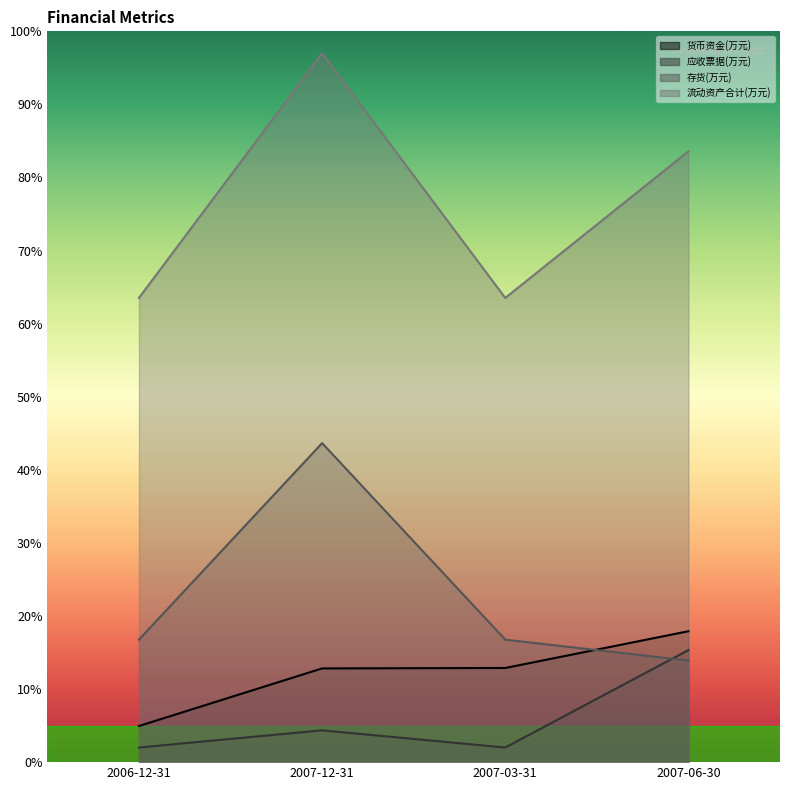

Which category has the lowest value in the 货币资金(万元) series?

2006-12-31